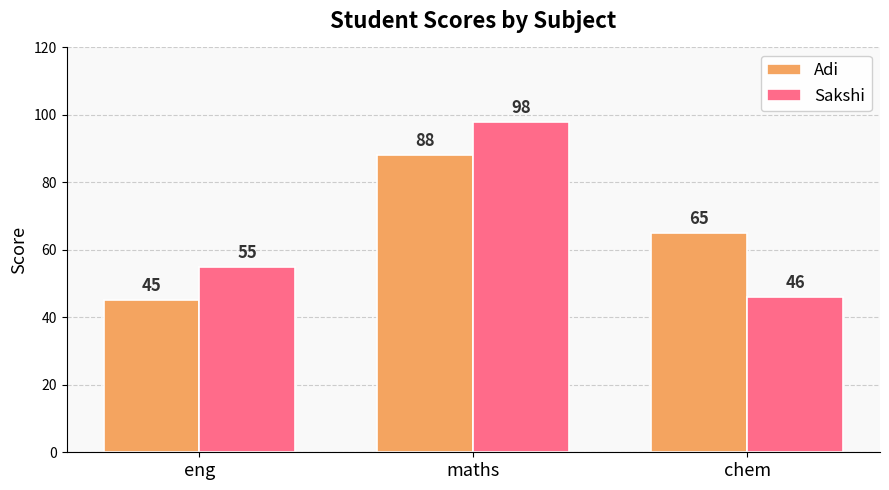

What is the sum of the Adi values at chem and maths?

153